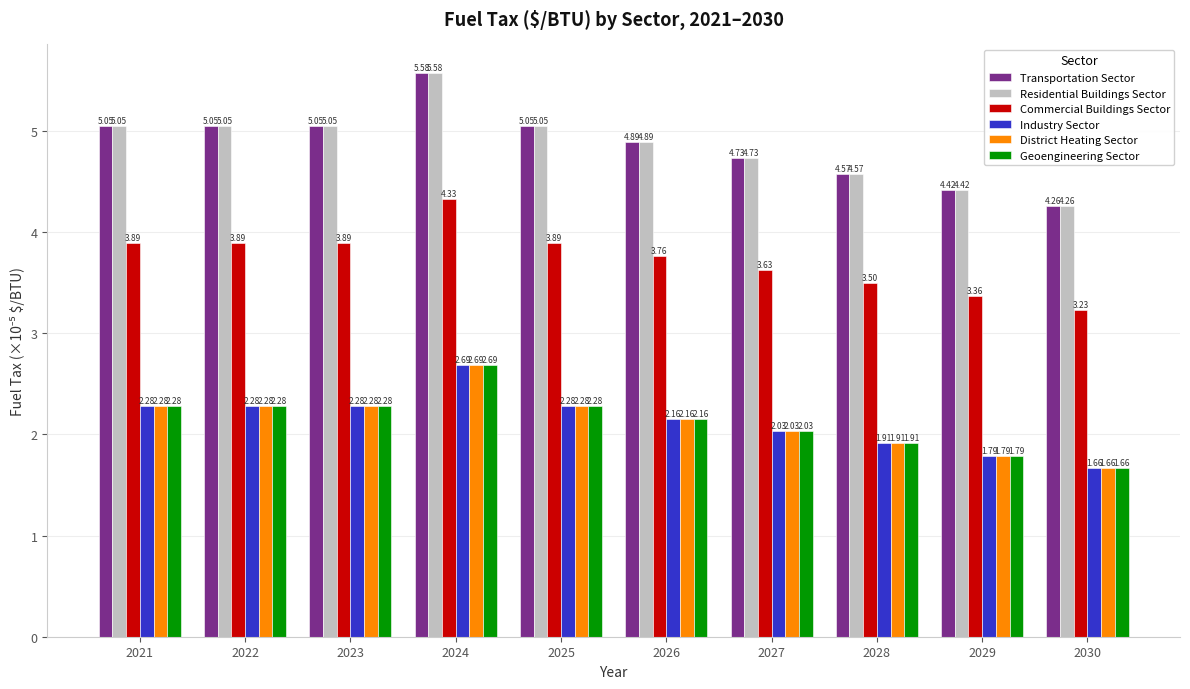

How many bars are there in each group?

6